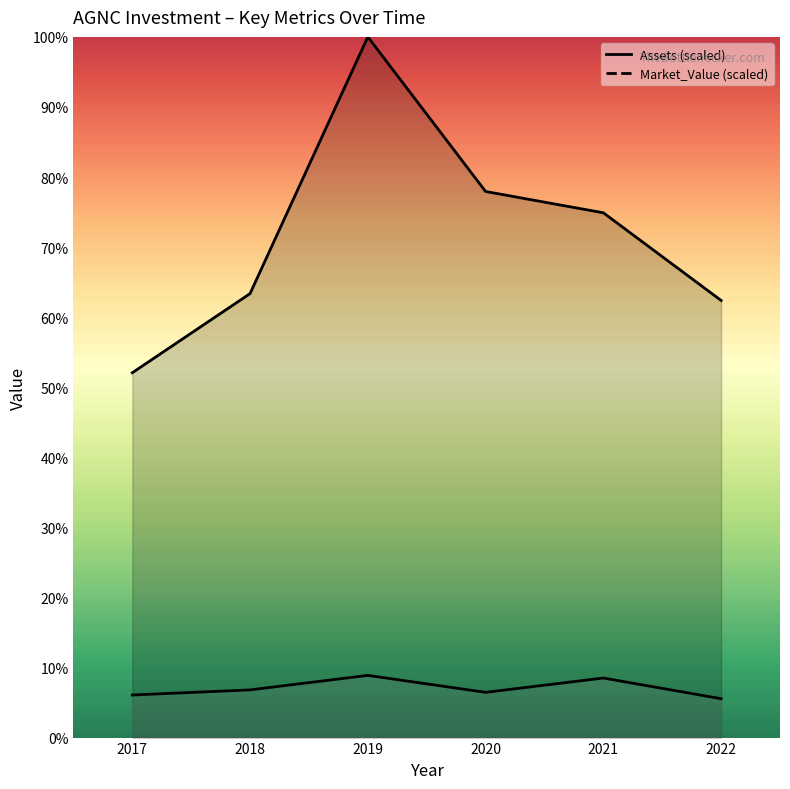

What is the difference between the second highest and minimum values in the Assets series?

31040.0